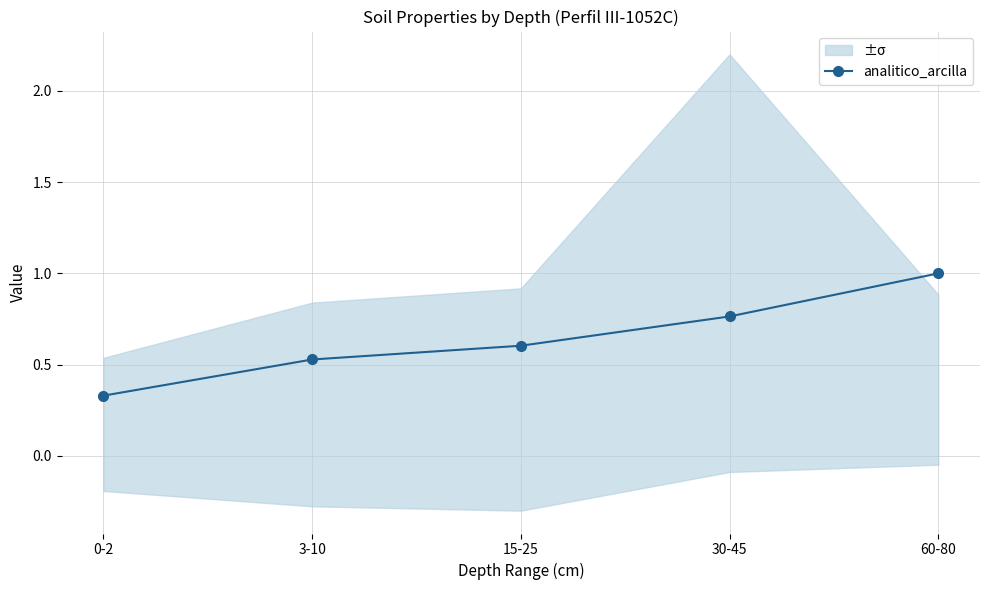

Where is the data nearest to the value 0?

0-2